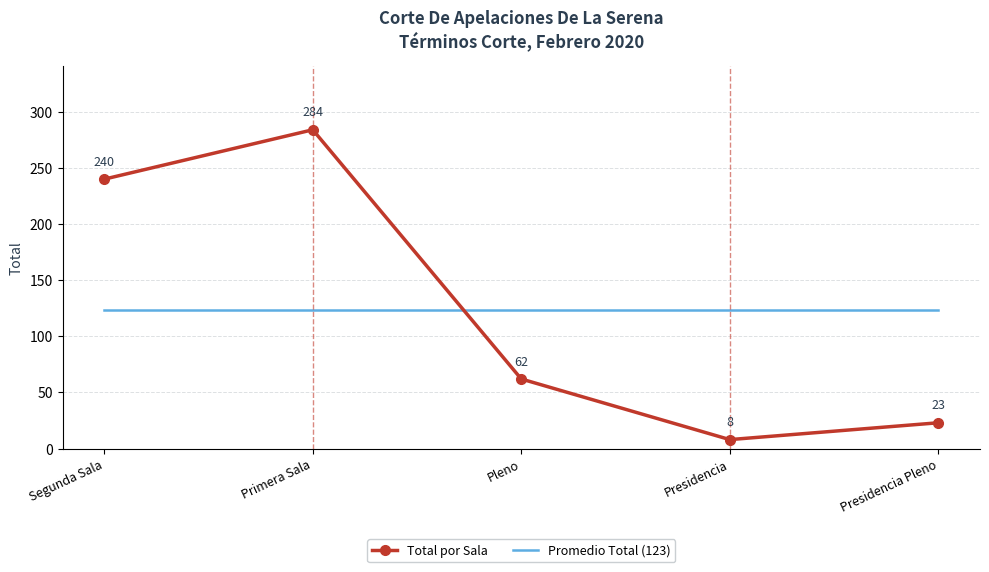

At which category is the sum across all series the highest?

Primera Sala